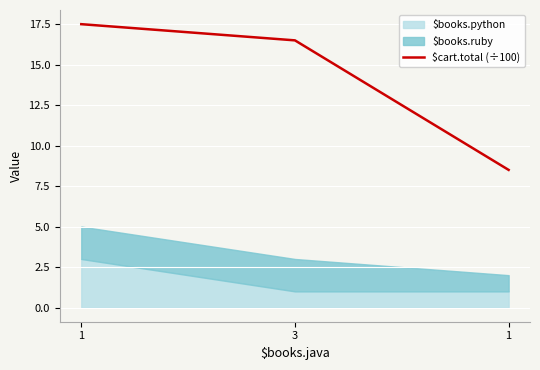

How many lines are shown in the chart?

1